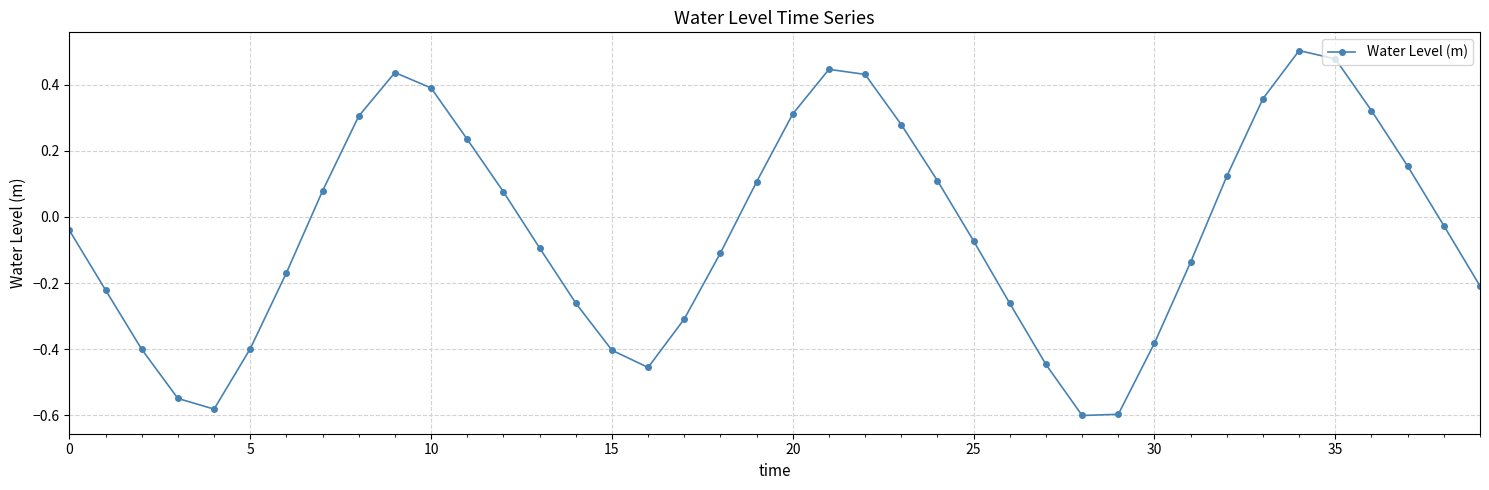

How many interior local valleys (lower than both neighbors) does the data have?

3